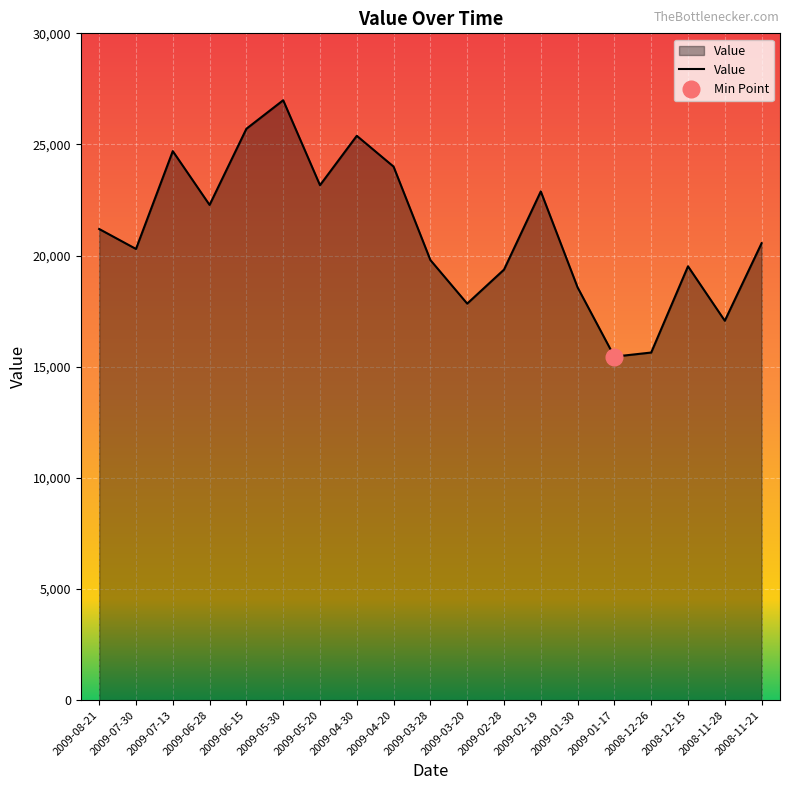

True or false: the data has more than 0 interior local peaks.

True